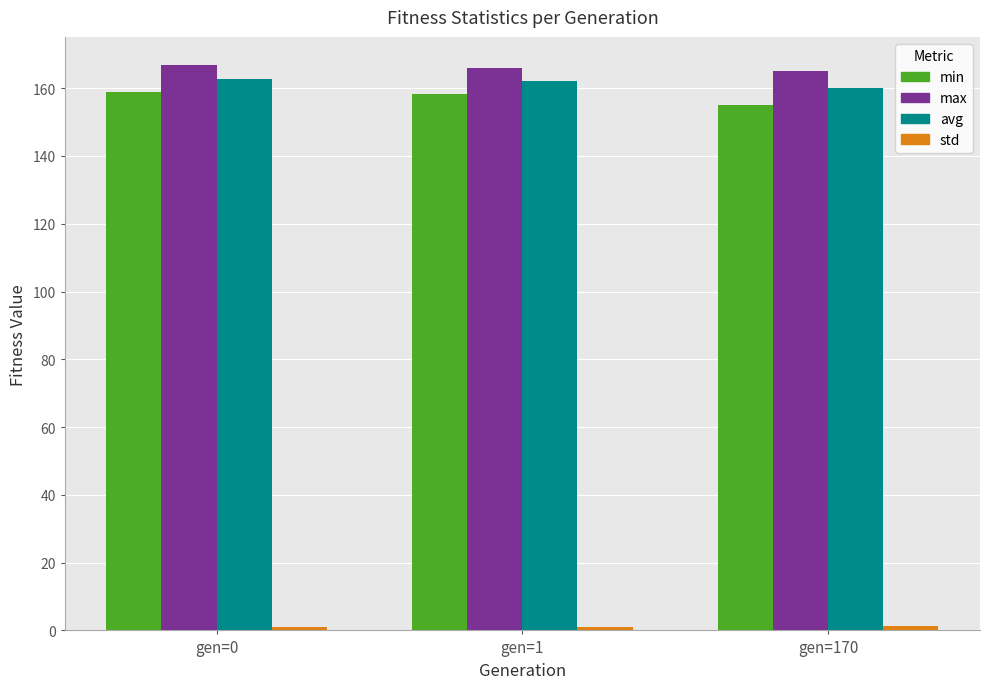

What is the highest value of the min series?

158.9